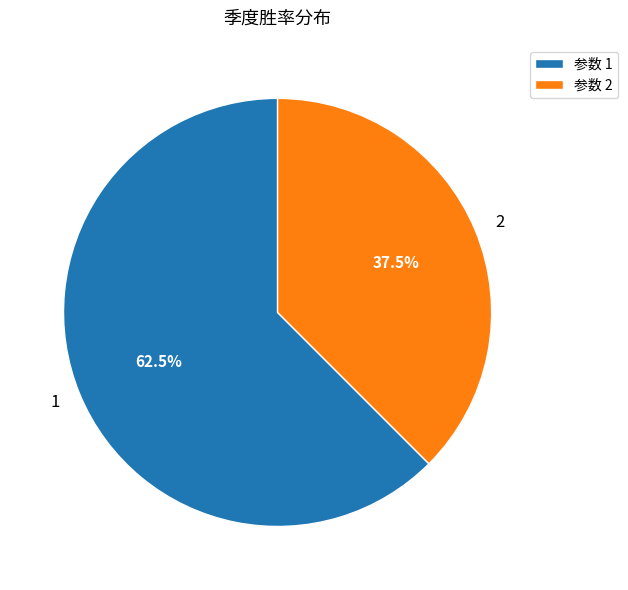

Is the sum of 1 and 2 greater than half?

Yes